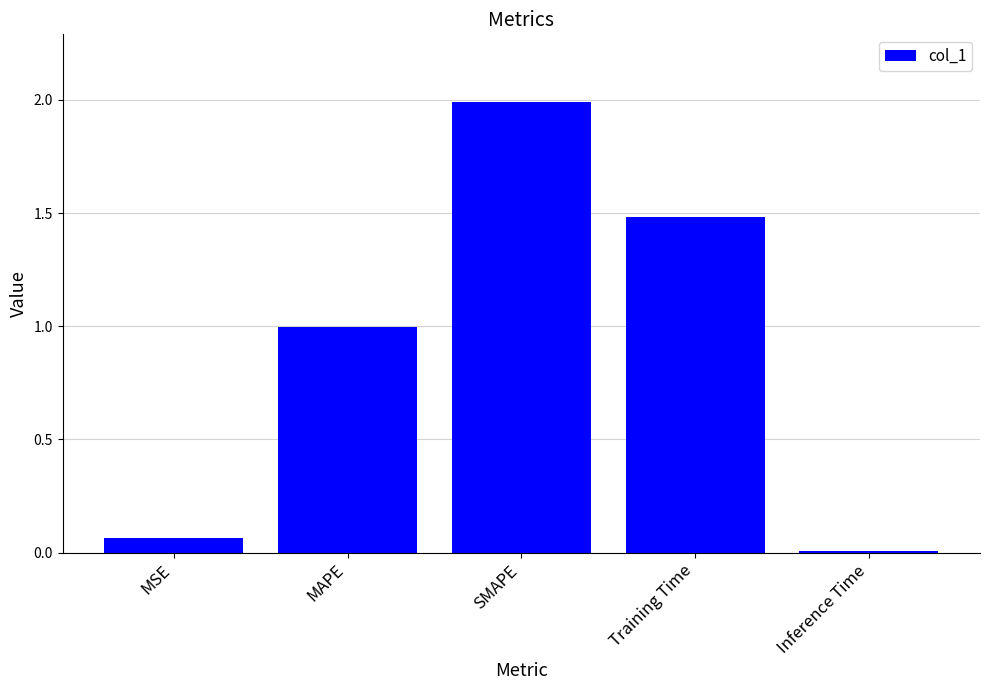

Are the bars grouped side by side (vs. stacked)?

No